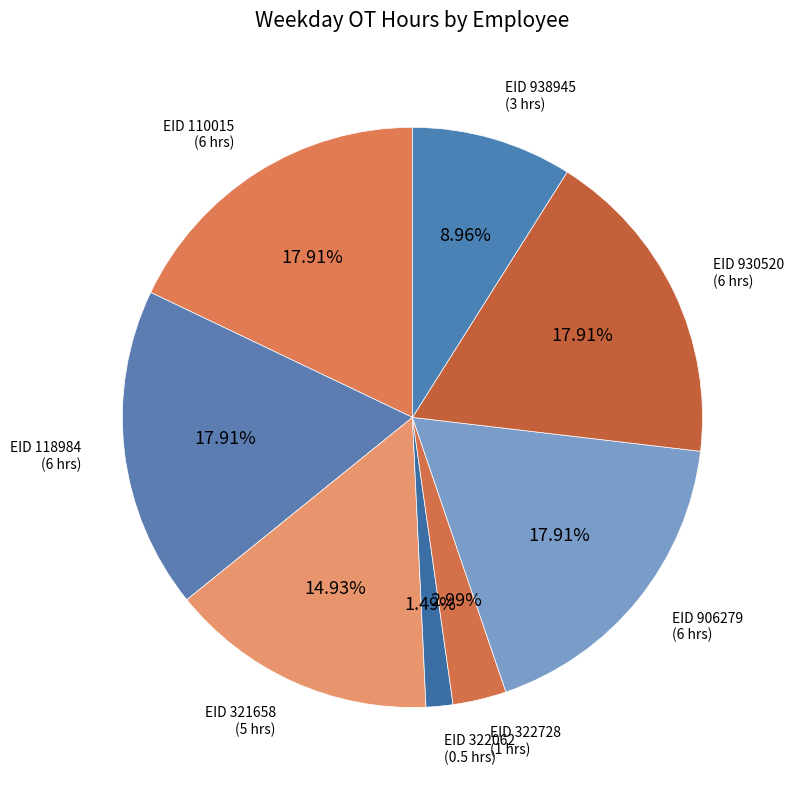

How many slices are in this pie chart?

8